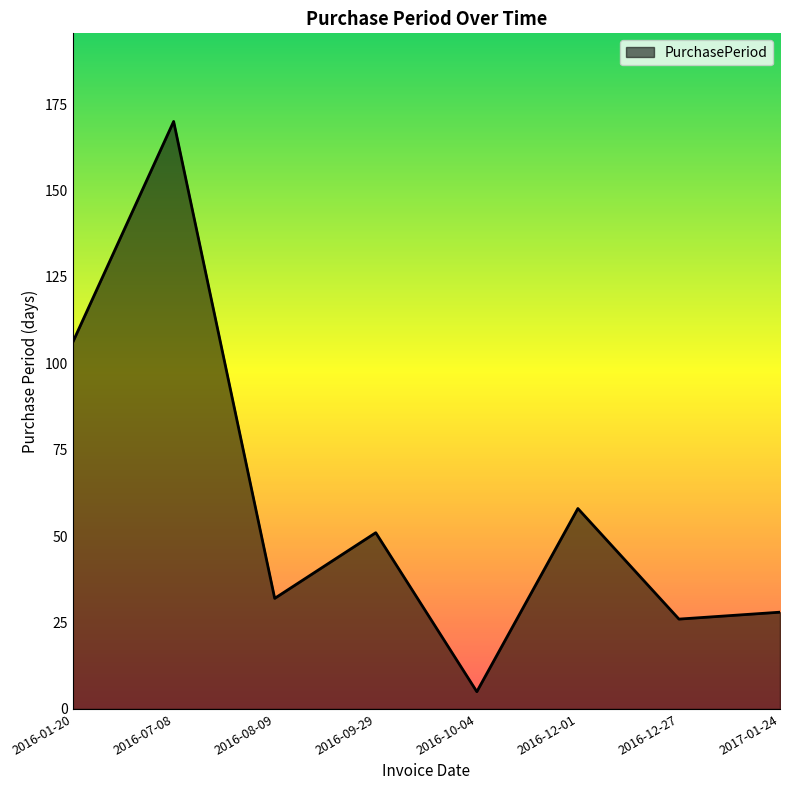

What position from the right is 2016-09-29?

5